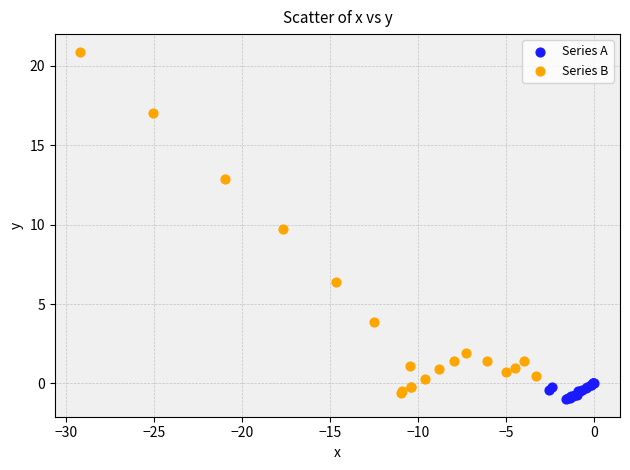

Which series reaches the maximum Y coordinate?

Series B